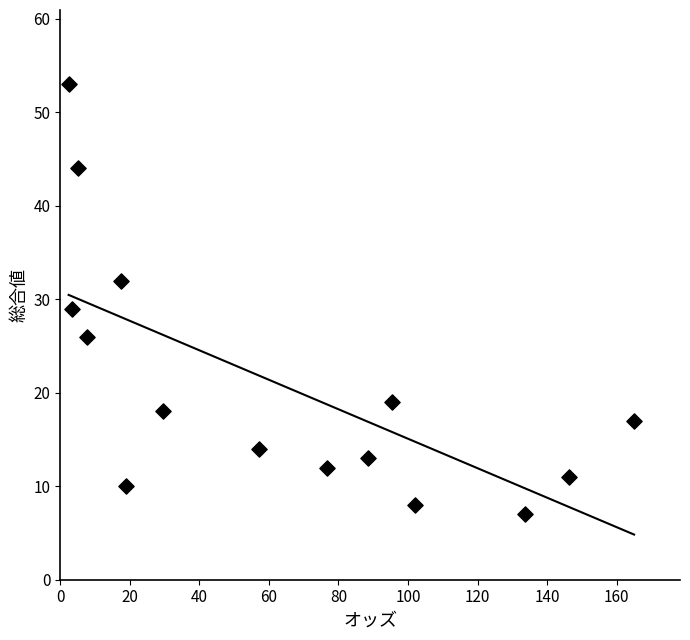

What Y value in the scatter plot is closest to 30?

29